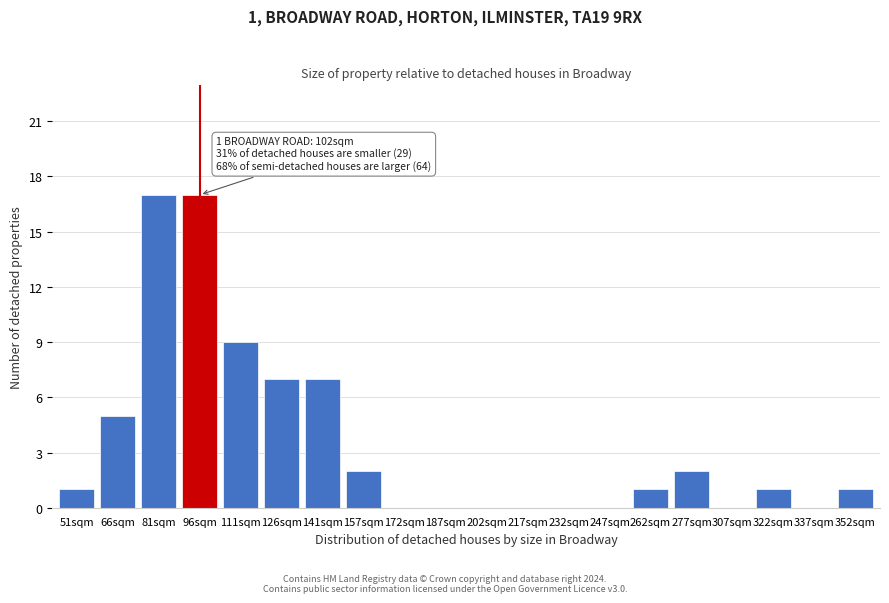

Reading left to right, what are all the values shown in this chart?

51sqm=1	66sqm=5	81sqm=17	96sqm=17	111sqm=9	126sqm=7	141sqm=7	157sqm=2	172sqm=0	187sqm=0	202sqm=0	217sqm=0	232sqm=0	247sqm=0	262sqm=1	277sqm=2	307sqm=0	322sqm=1	337sqm=0	352sqm=1